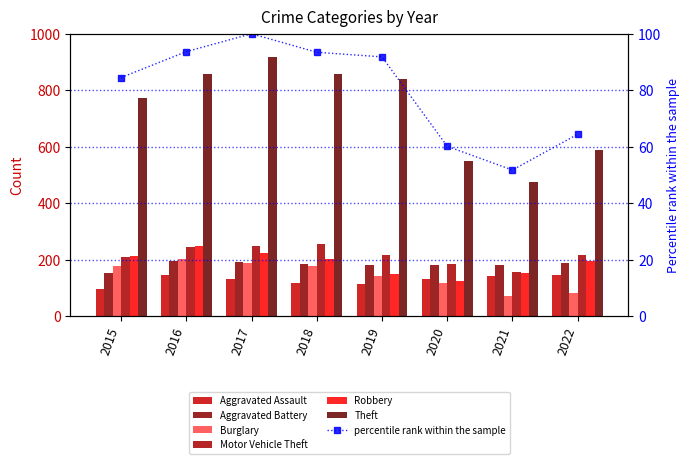

Does the chart contain any negative values?

No